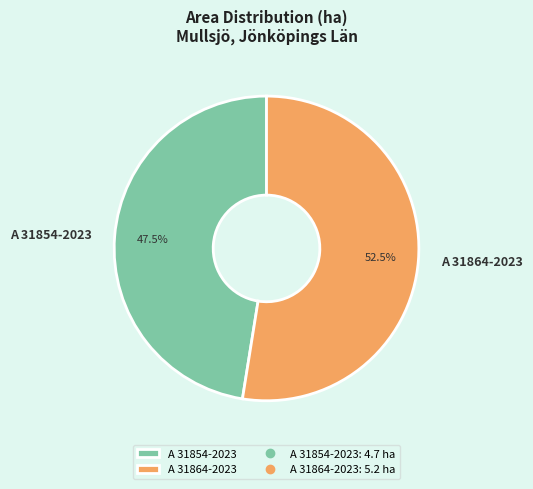

Between A 31864-2023 and A 31854-2023, which is larger?

A 31864-2023